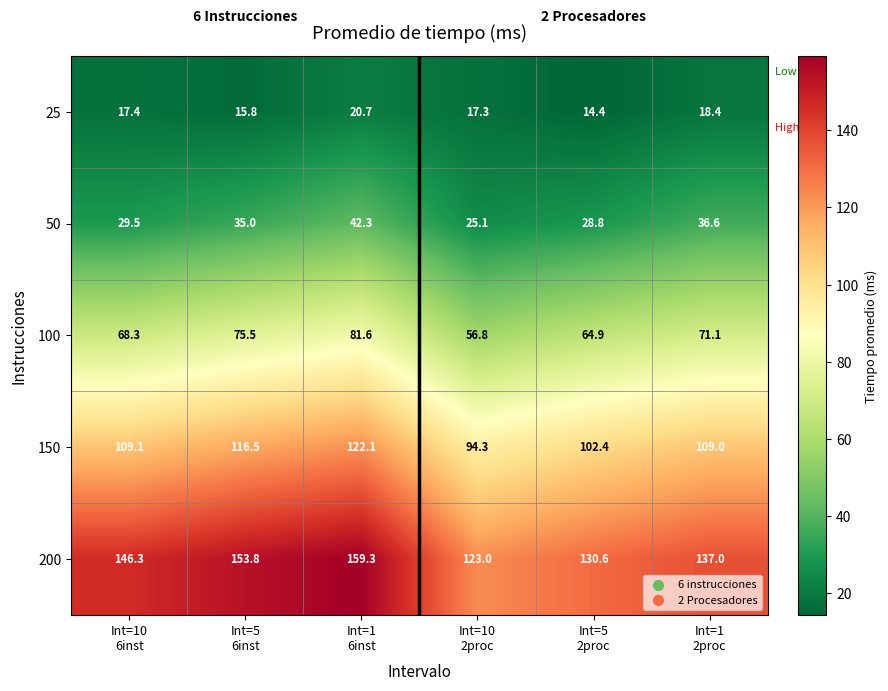

Reading left to right, transcribe all the data shown in this chart.

25: 17.4	15.8	20.7	17.3	14.4	18.4
50: 29.5	35.0	42.3	25.1	28.8	36.6
100: 68.3	75.5	81.6	56.8	64.9	71.1
150: 109.1	116.5	122.1	94.3	102.4	109.0
200: 146.3	153.8	159.3	123.0	130.6	137.0